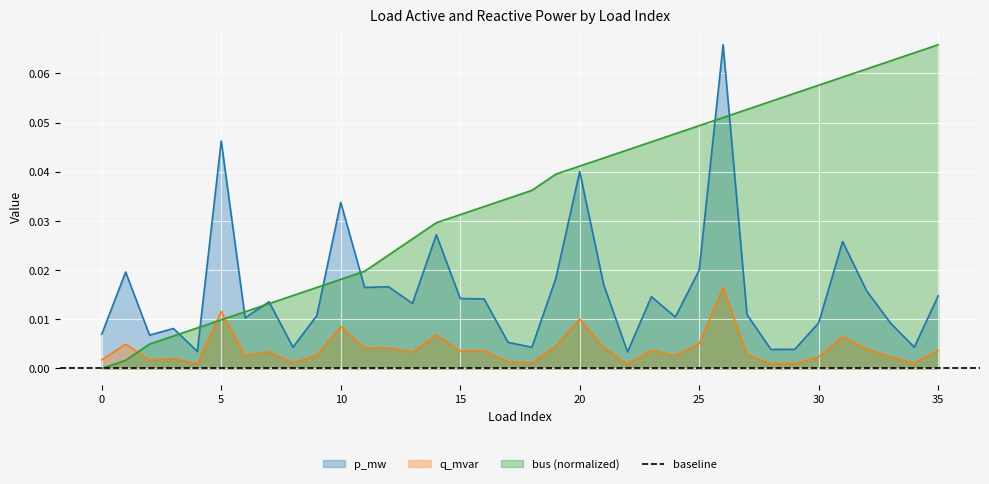

Reading right to left, what are all the values shown in this chart?

p_mw: 35=0.0	34=0.0	33=0.0	32=0.0	31=0.0	30=0.0	29=0.0	28=0.0	27=0.0	26=0.1	25=0.0	24=0.0	23=0.0	22=0.0	21=0.0	20=0.0	19=0.0	18=0.0	17=0.0	16=0.0	15=0.0	14=0.0	13=0.0	12=0.0	11=0.0	10=0.0	9=0.0	8=0.0	7=0.0	6=0.0	5=0.0	4=0.0	3=0.0	2=0.0	1=0.0	0=0.0
q_mvar: 35=0.0	34=0.0	33=0.0	32=0.0	31=0.0	30=0.0	29=0.0	28=0.0	27=0.0	26=0.0	25=0.0	24=0.0	23=0.0	22=0.0	21=0.0	20=0.0	19=0.0	18=0.0	17=0.0	16=0.0	15=0.0	14=0.0	13=0.0	12=0.0	11=0.0	10=0.0	9=0.0	8=0.0	7=0.0	6=0.0	5=0.0	4=0.0	3=0.0	2=0.0	1=0.0	0=0.0
bus: 35=0.1	34=0.1	33=0.1	32=0.1	31=0.1	30=0.1	29=0.1	28=0.1	27=0.1	26=0.1	25=0.0	24=0.0	23=0.0	22=0.0	21=0.0	20=0.0	19=0.0	18=0.0	17=0.0	16=0.0	15=0.0	14=0.0	13=0.0	12=0.0	11=0.0	10=0.0	9=0.0	8=0.0	7=0.0	6=0.0	5=0.0	4=0.0	3=0.0	2=0.0	1=0.0	0=0.0